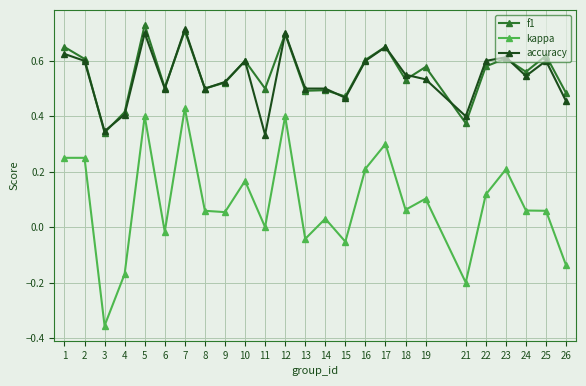

List the series in order of their peak value, lowest first.

kappa, accuracy, f1